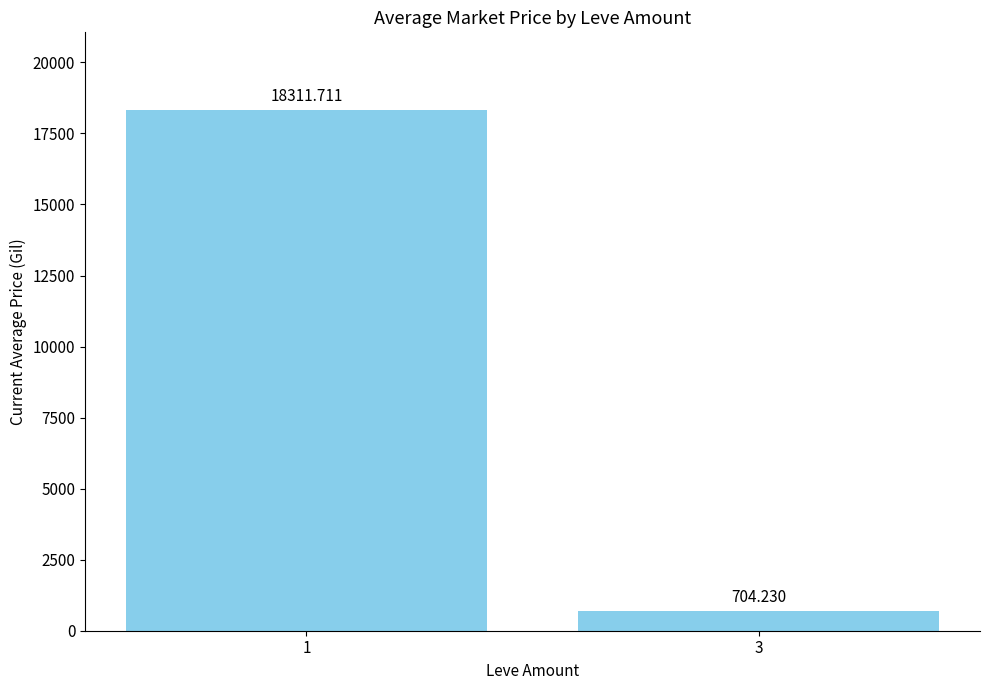

Count the number of data series in this chart.

1